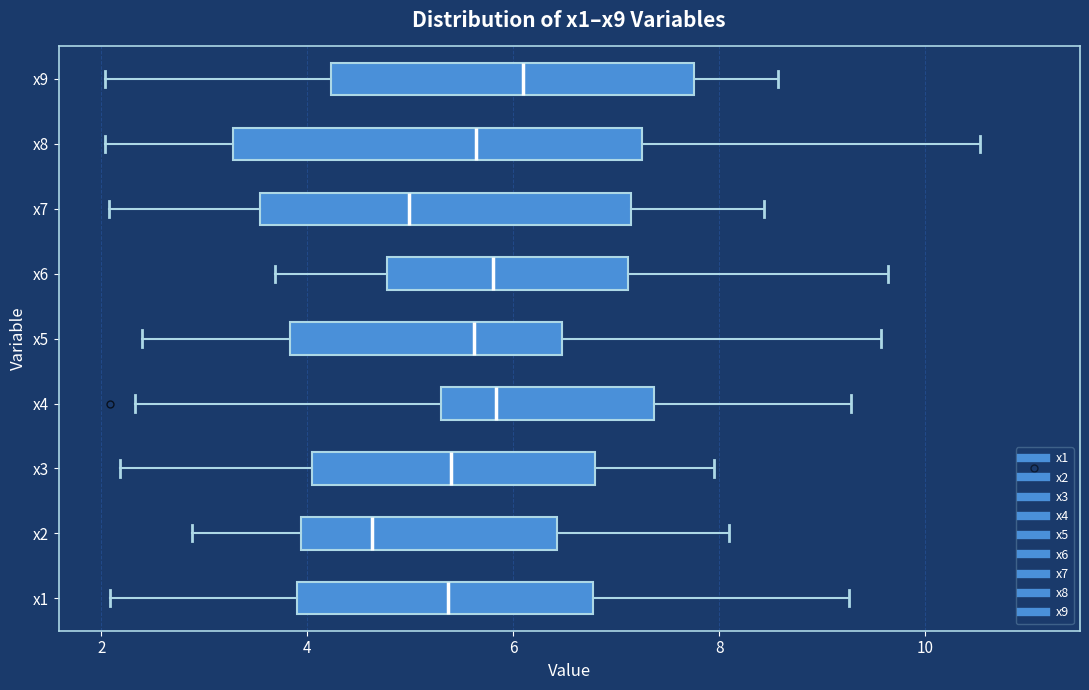

Where is the right edge of the box for x4 on the x-axis? The values are not printed on the chart, so give them approximately, as read against the axis.

7.4